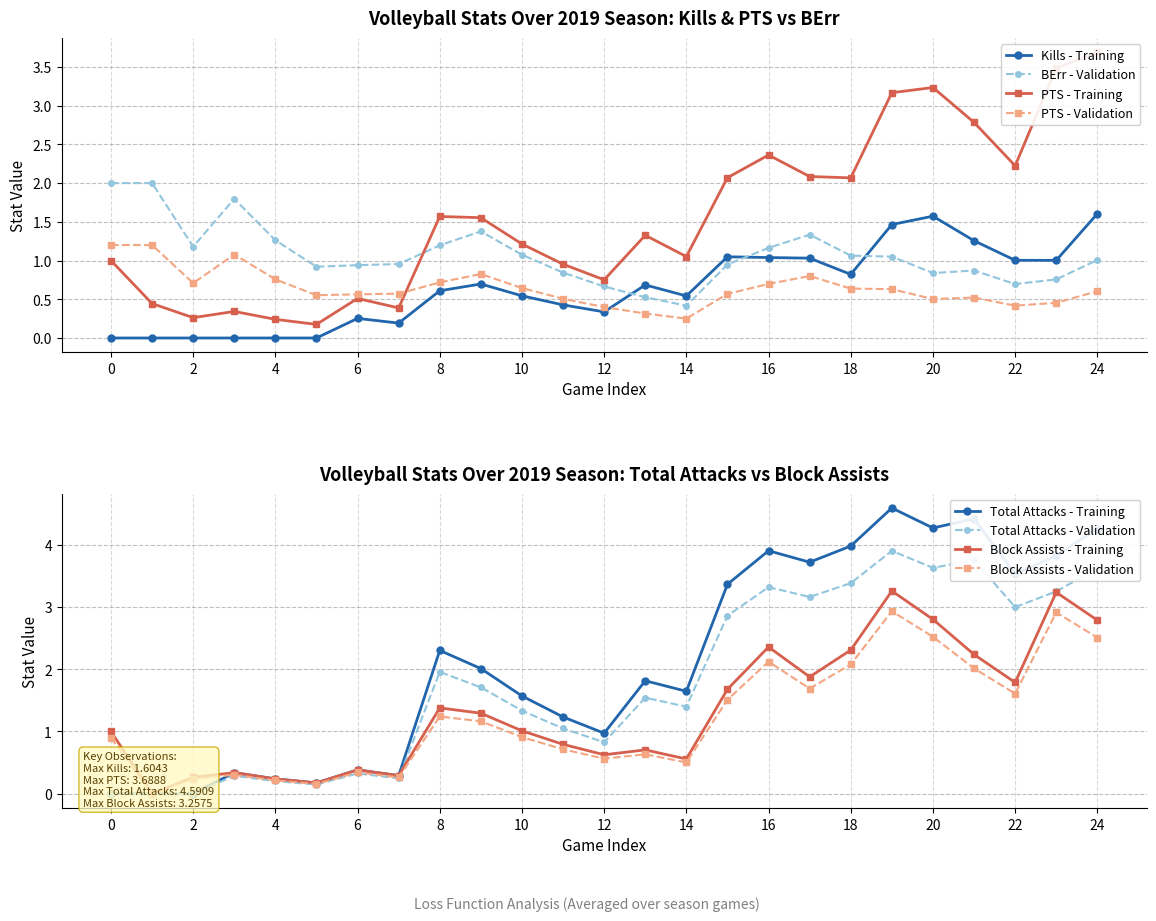

Is it true that BErr - Validation equals 1.4 at 24?

False